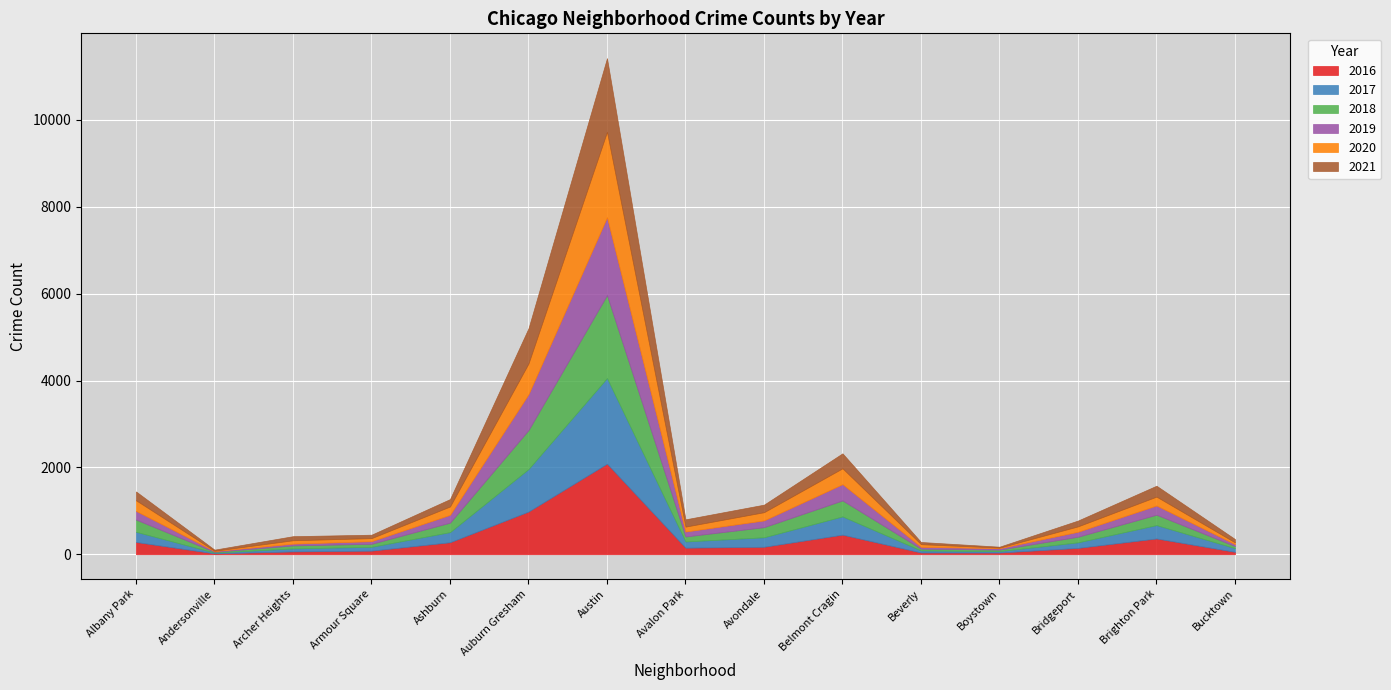

Where do 2016 and 2021 first cross each other?

Albany Park and Andersonville